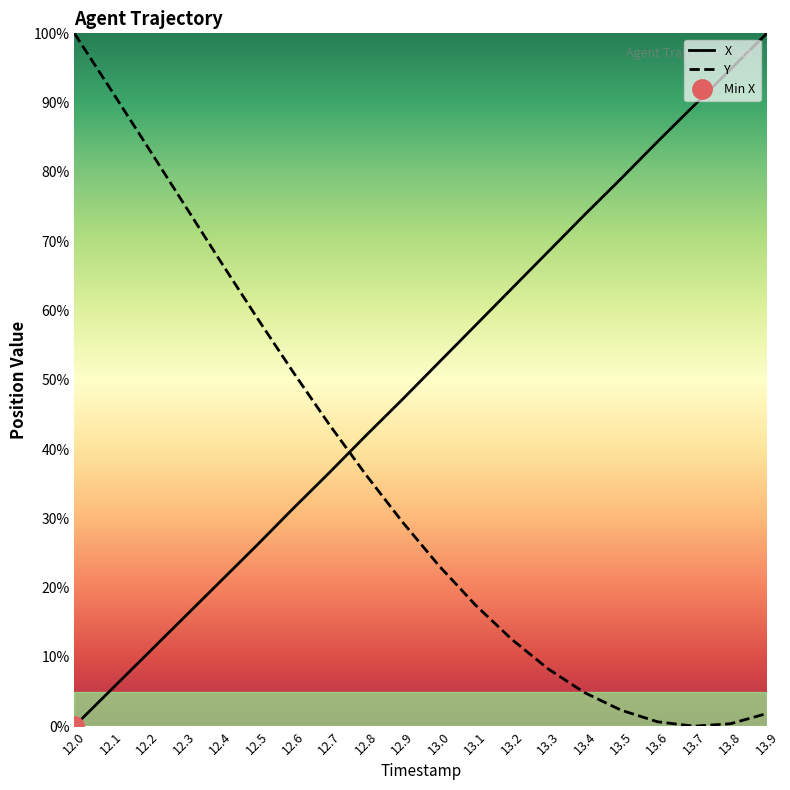

Does the chart display data point markers on the line(s)?

No